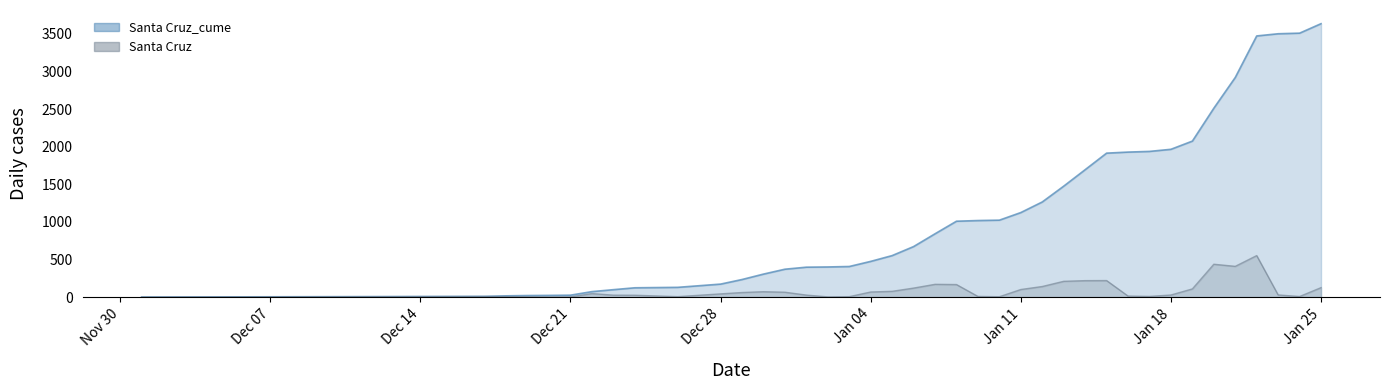

Which series has the widest spread of values?

Santa Cruz_cume